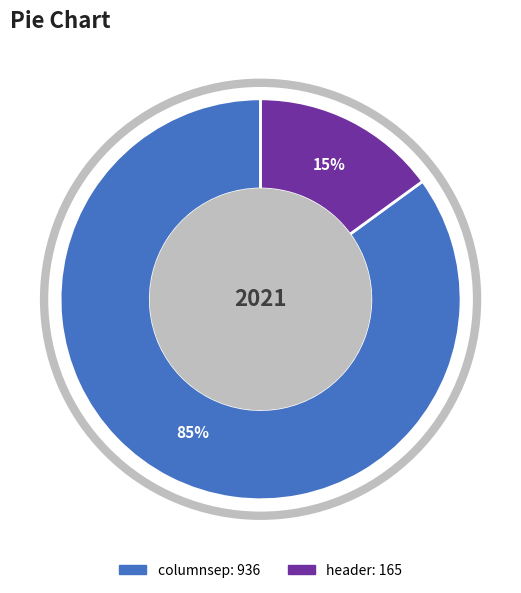

Combined, do columnsep and header account for over 50%?

Yes